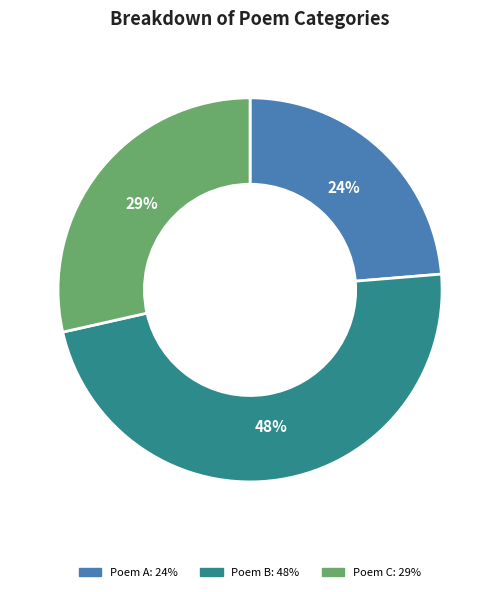

How many slices are in this pie chart?

3